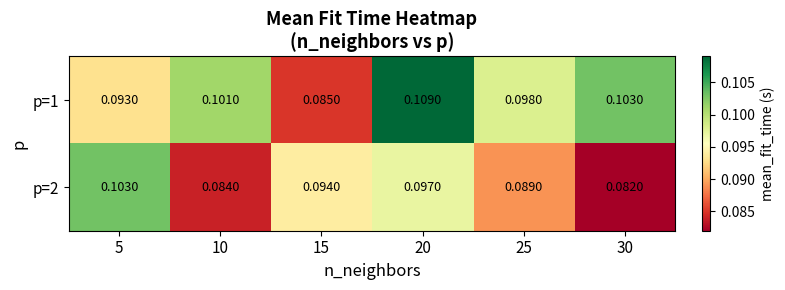

Is the value of p=2 at 20 greater than the value of p=1 at 5?

Yes